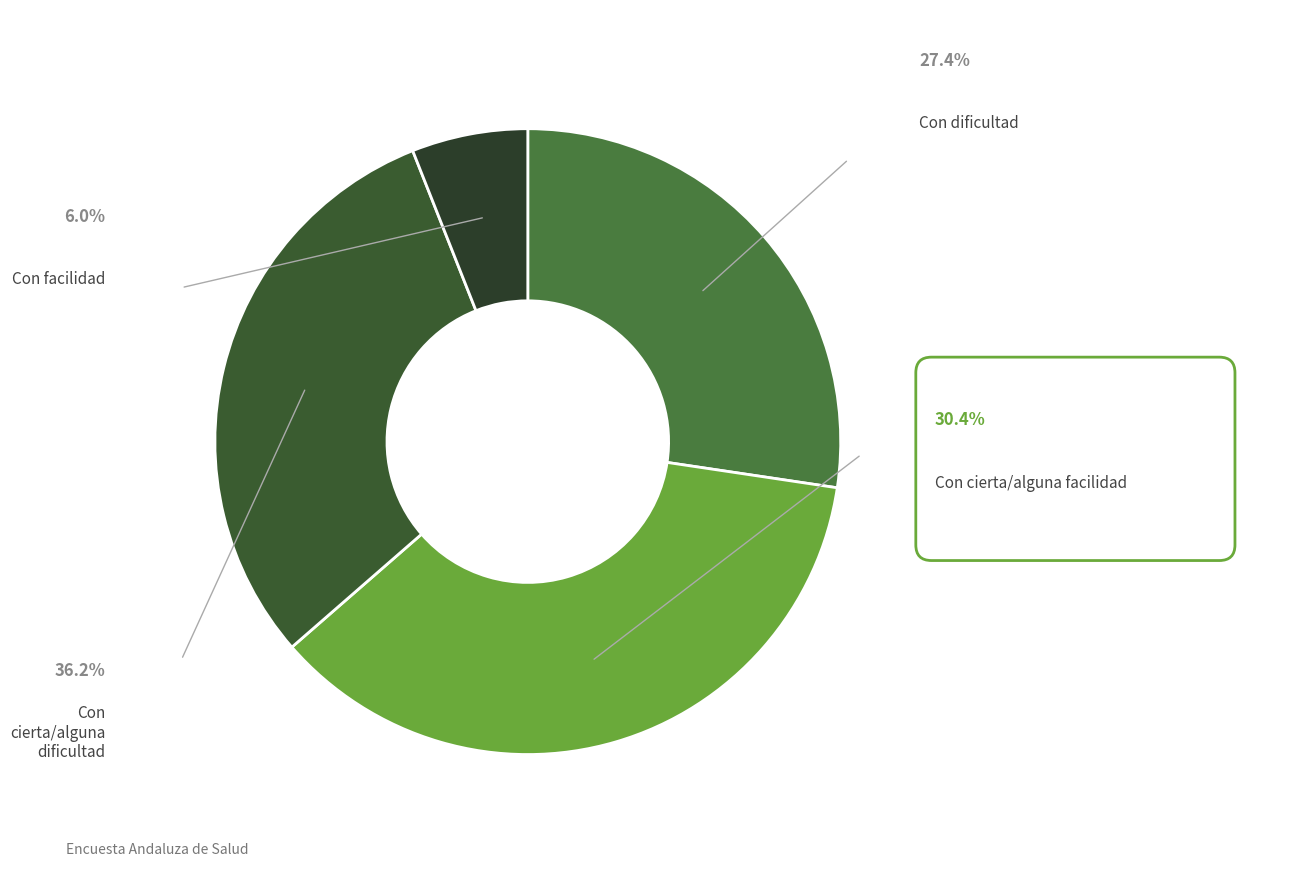

Does Con dificultad represent more than half of the total?

No